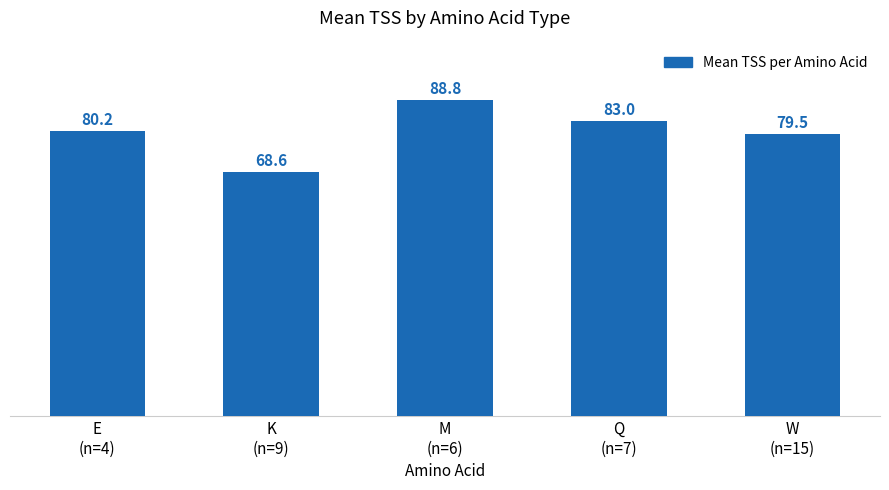

List the labels in order of value, largest first.

M
(n=6), Q
(n=7), E
(n=4), W
(n=15), K
(n=9)